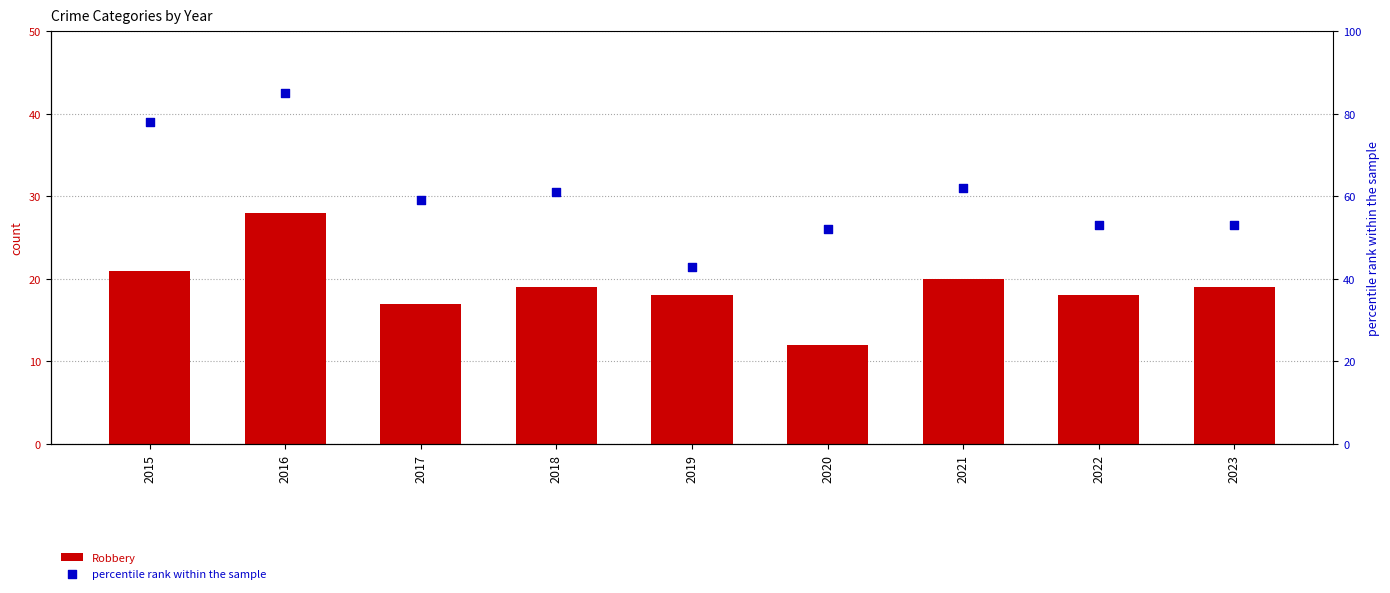

At which category is the sum across all series the highest?

2016